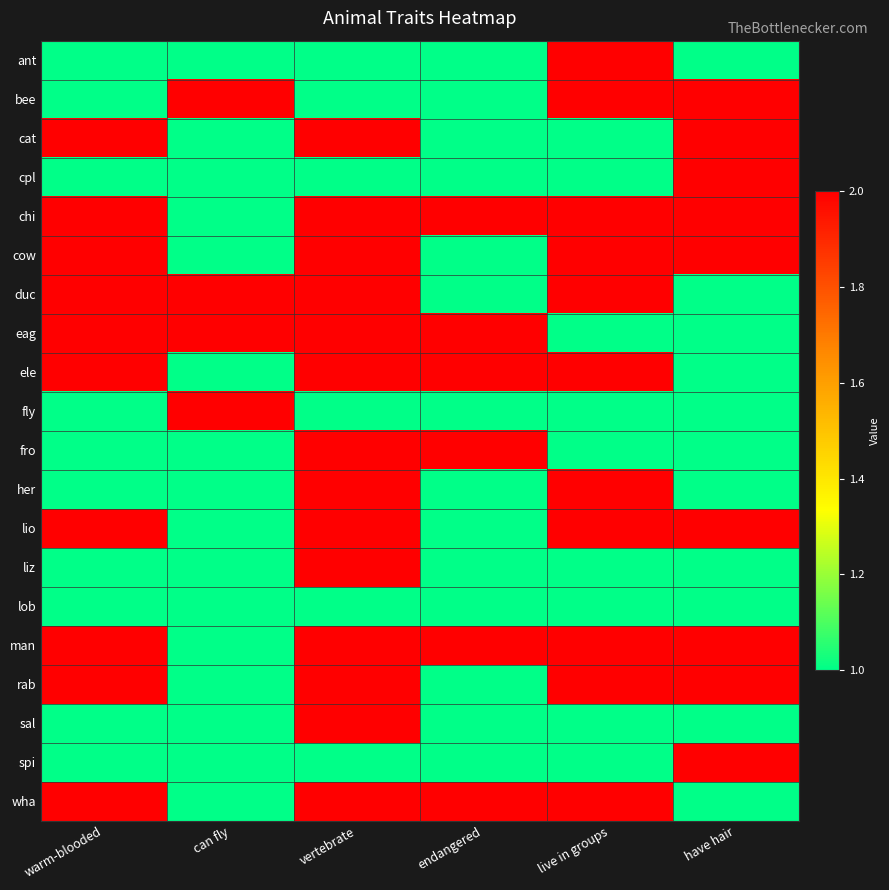

At how many categories does at least one series exceed 1?

6